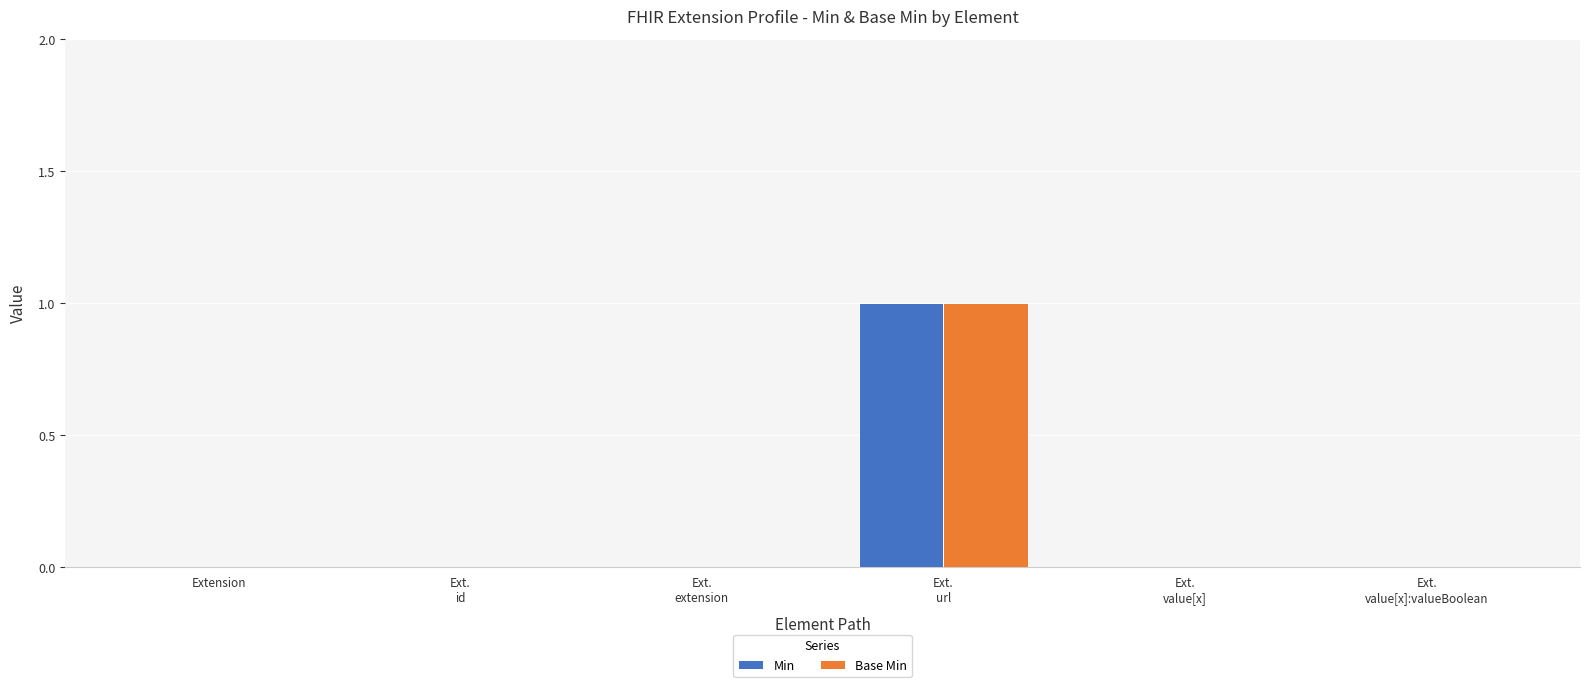

Does the chart contain stacked bars?

No